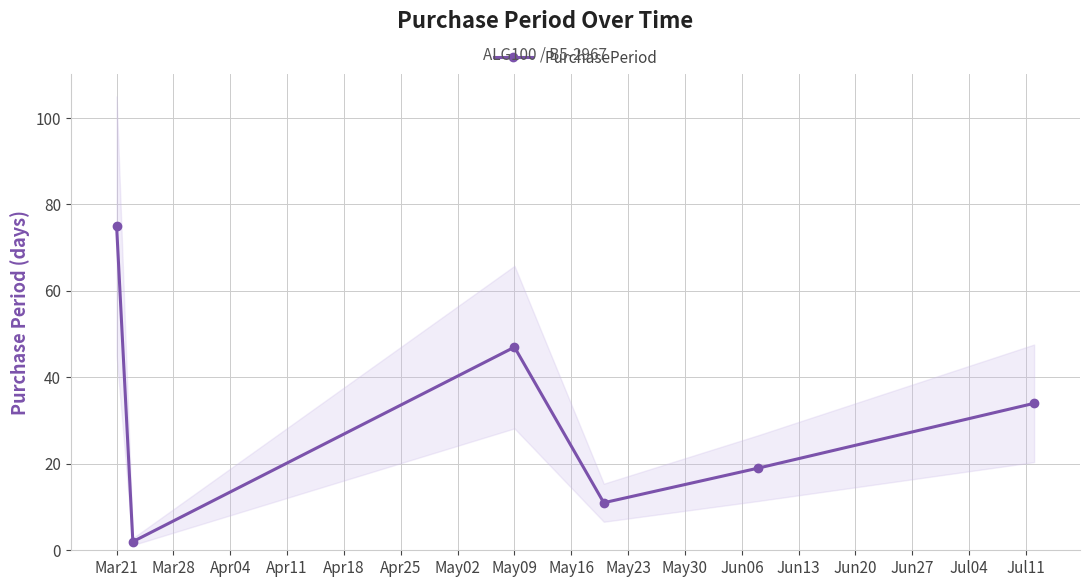

What is the sum of all values?

188